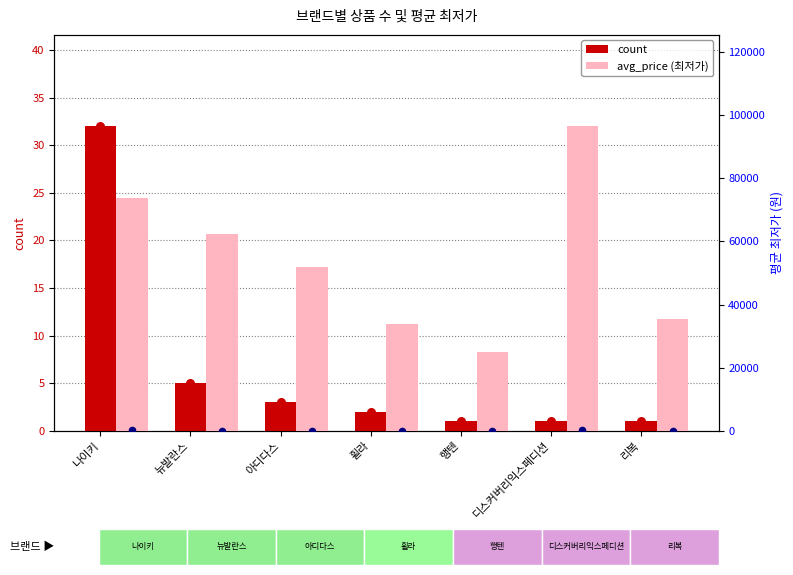

Which series reaches the minimum Y coordinate?

count